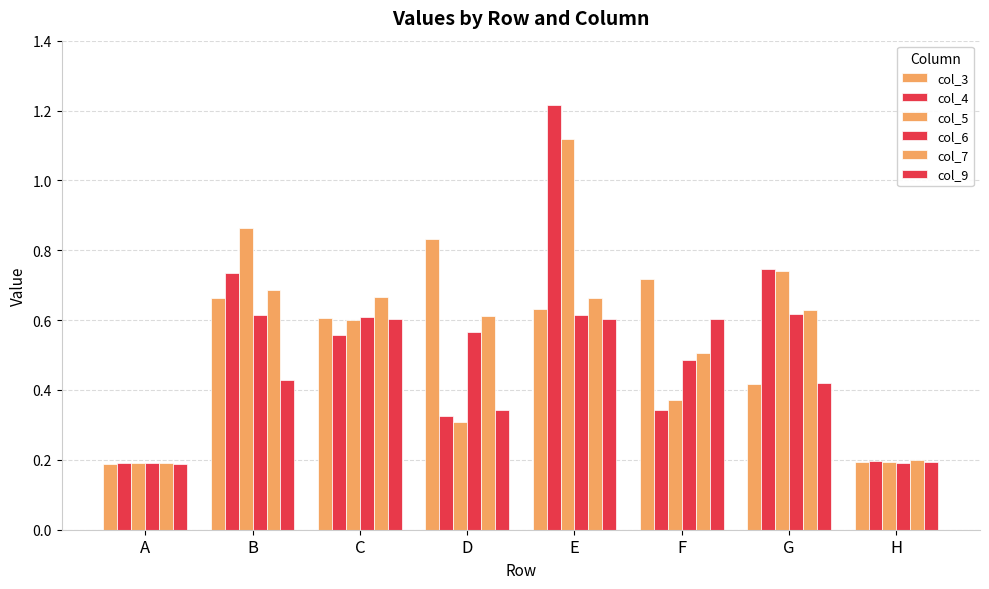

Rank the series at B from highest to lowest value.

col_5, col_4, col_7, col_3, col_6, col_9